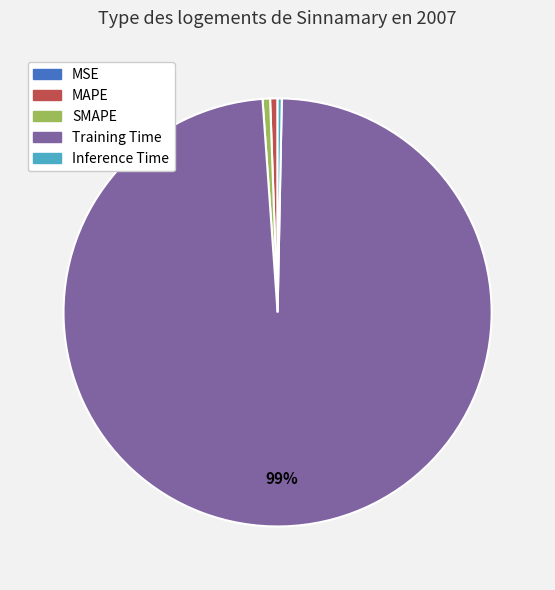

What percentage is the MAPE slice, to the nearest percent?

1%